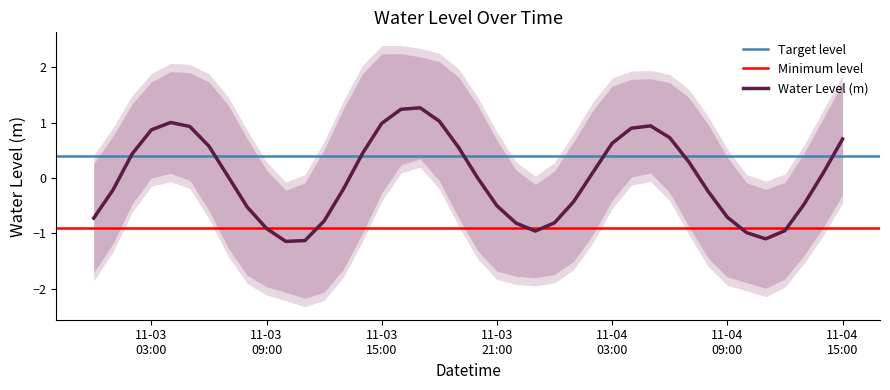

What is the maximum value for Water Level (m)?

1.3